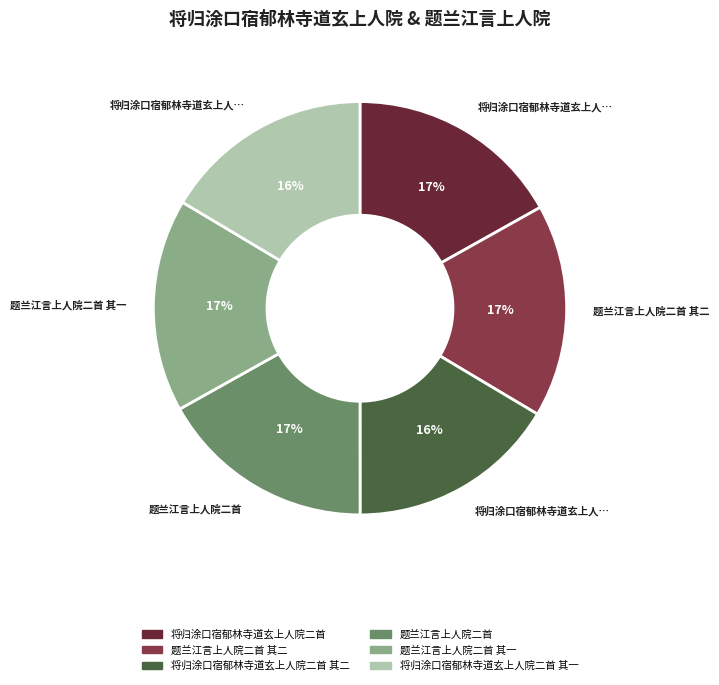

To the nearest percent, what is the combined percentage of 题兰江言上人院二首 其一 and 将归涂口宿郁林寺道玄上人院二首 其二?

33%